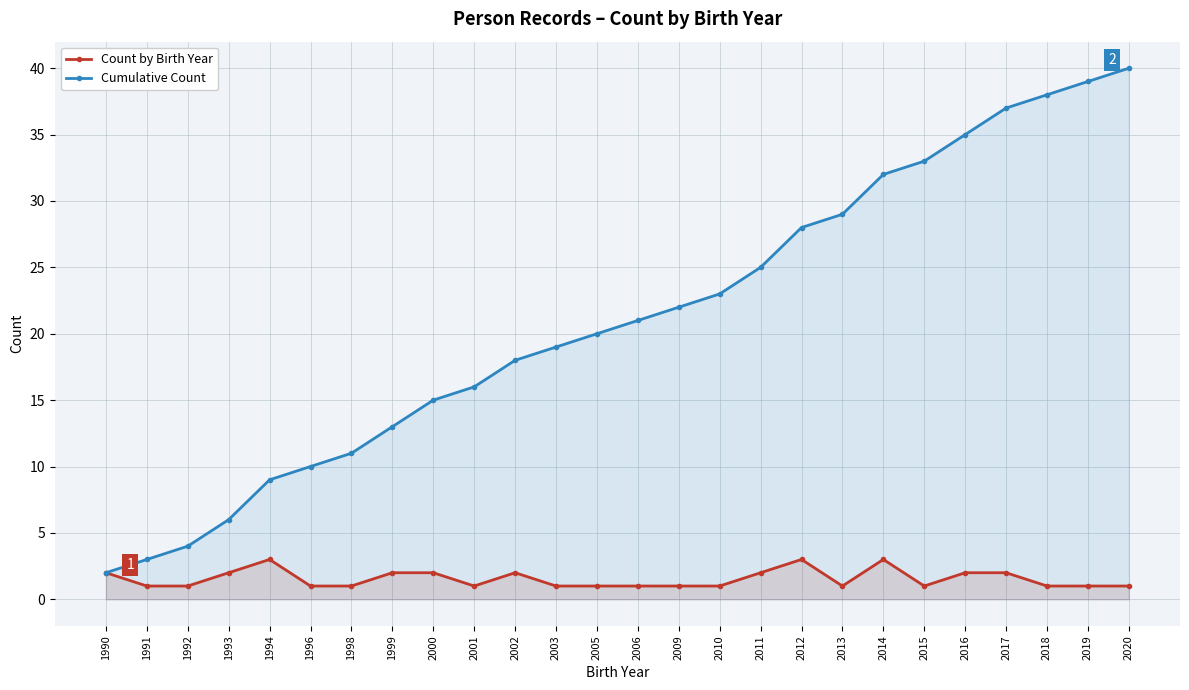

Where is Cumulative Count nearest to the value 21?

2006